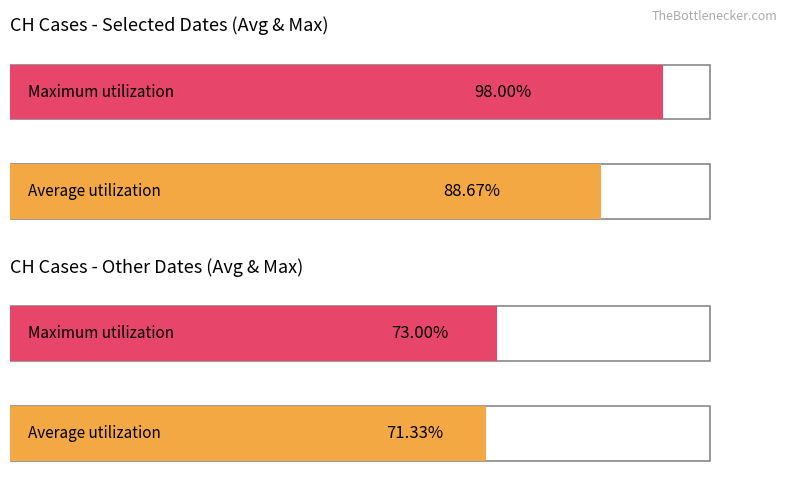

List the series in order of their overall mean, highest first.

Maximum utilization, Average utilization